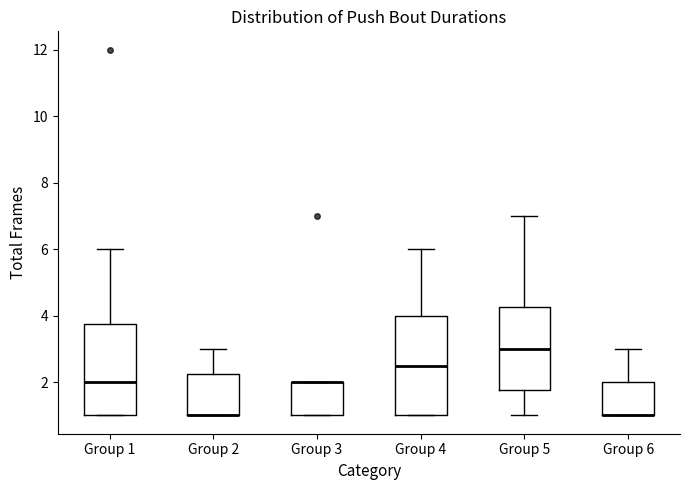

Reading left to right, read every box against the y-axis: the position of its median line, the range the box covers, and the ends of its whiskers. The values are not printed on the chart, so give them approximately, as read against the axis.

Group 1: median 2.0, box 1.0 to 3.8, whiskers 1.0 to 6.0
Group 2: median 1.0 (drawn on the box's lower edge), box 1.0 to 2.2, whiskers 1.0 to 3.0
Group 3: median 2.0 (drawn on the box's upper edge), box 1.0 to 2.0, whiskers 1.0 to 2.0
Group 4: median 2.6, box 1.0 to 4.0, whiskers 1.0 to 6.0
Group 5: median 3.0, box 1.8 to 4.2, whiskers 1.0 to 7.0
Group 6: median 1.0 (drawn on the box's lower edge), box 1.0 to 2.0, whiskers 1.0 to 3.0